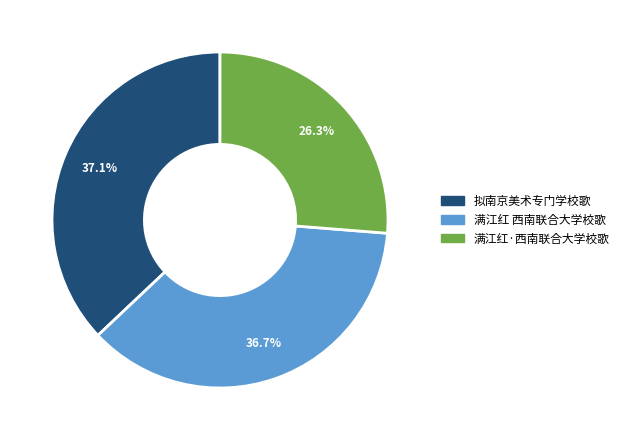

Is the sum of 满江红·西南联合大学校歌 and 满江红 西南联合大学校歌 greater than half?

Yes